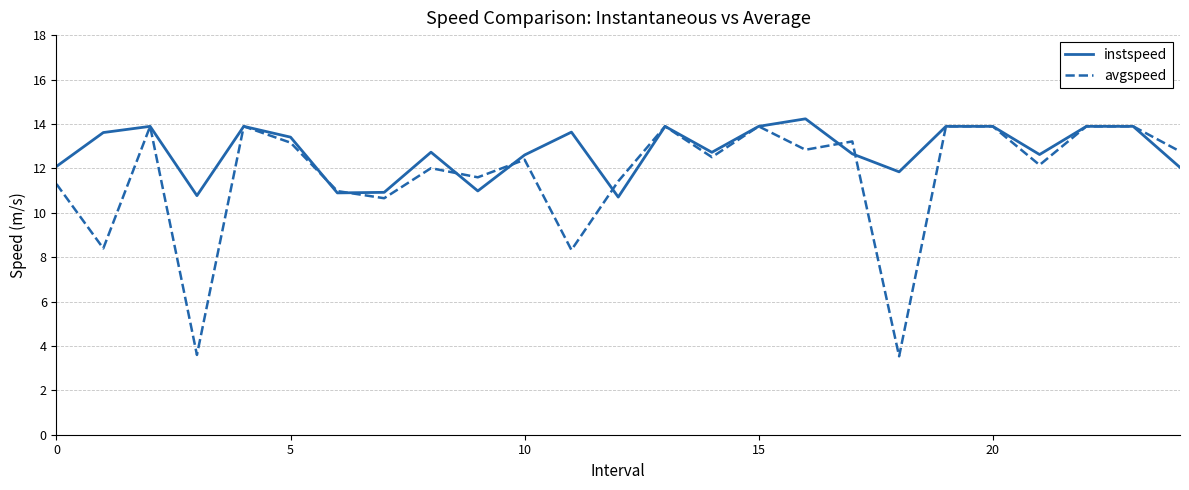

Rank the series by their average value, from highest to lowest.

instspeed, avgspeed